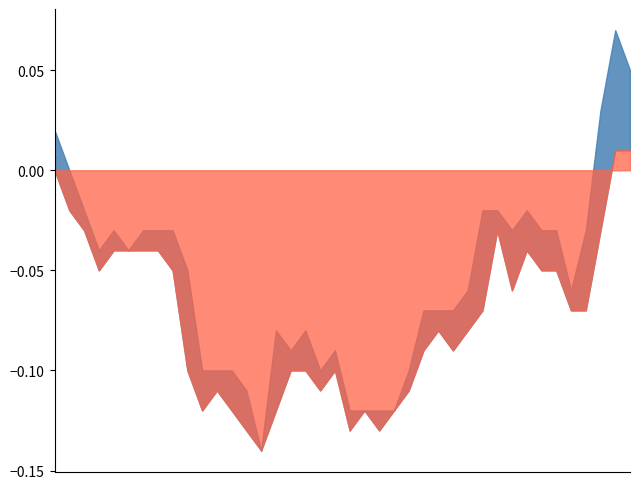

True or false: High and Low intersect in this chart.

False